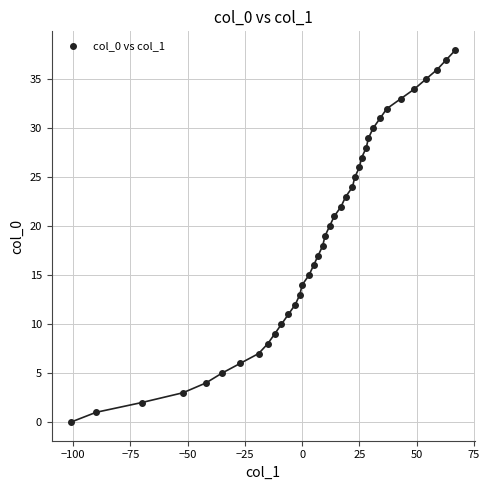

What is the range of Y values (max minus min)?

38